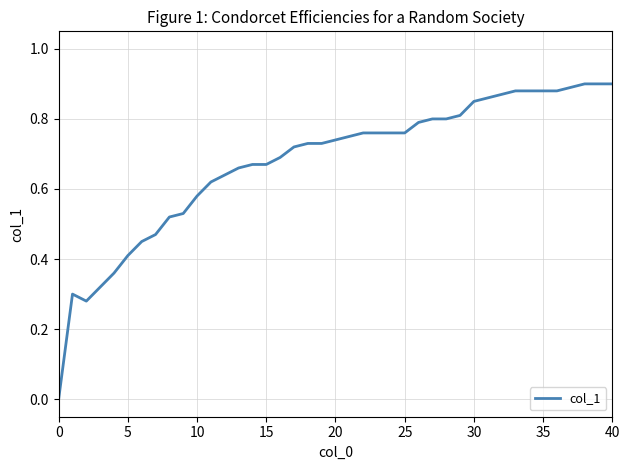

Does the chart display data point markers on the line(s)?

No